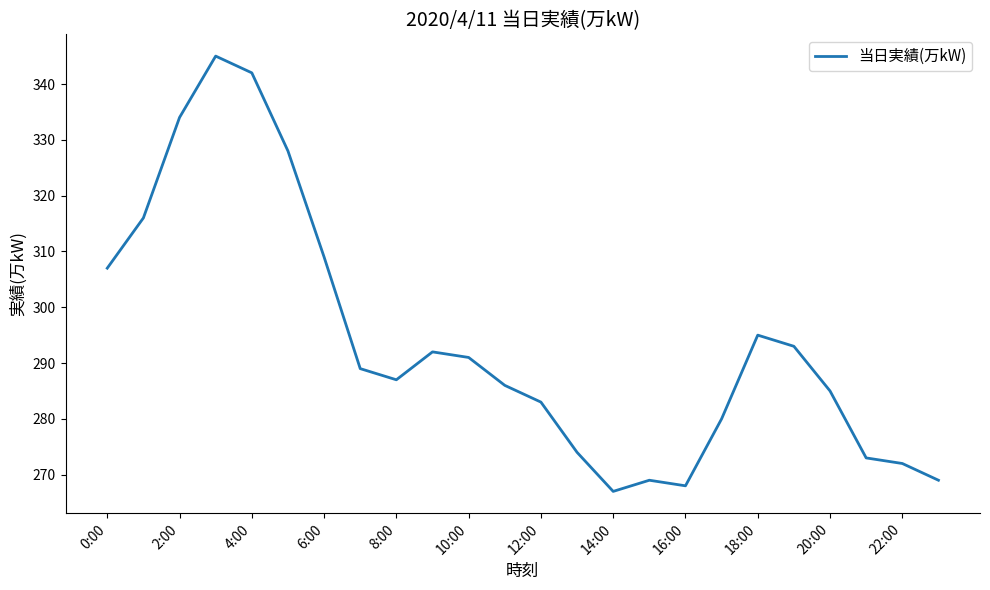

What is the sum of all values?

7054